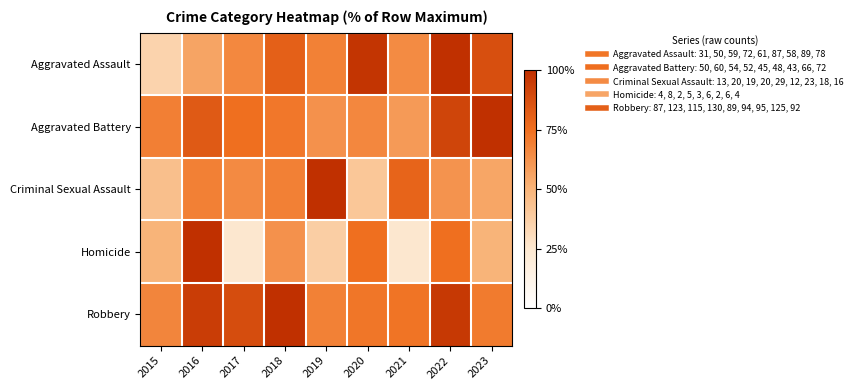

What is the minimum value shown in the chart?

25.0